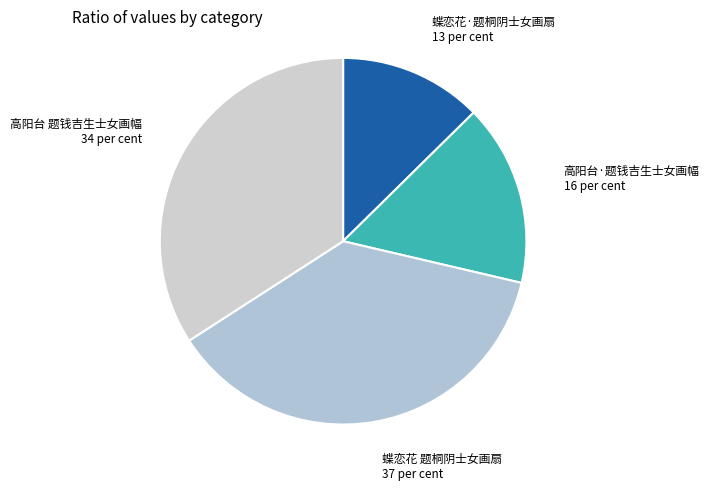

How many segments does this pie chart have?

4